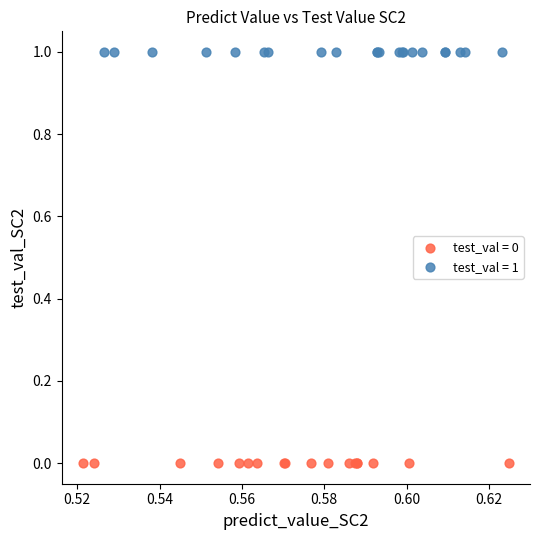

Which series reaches the minimum Y coordinate?

test_val = 0